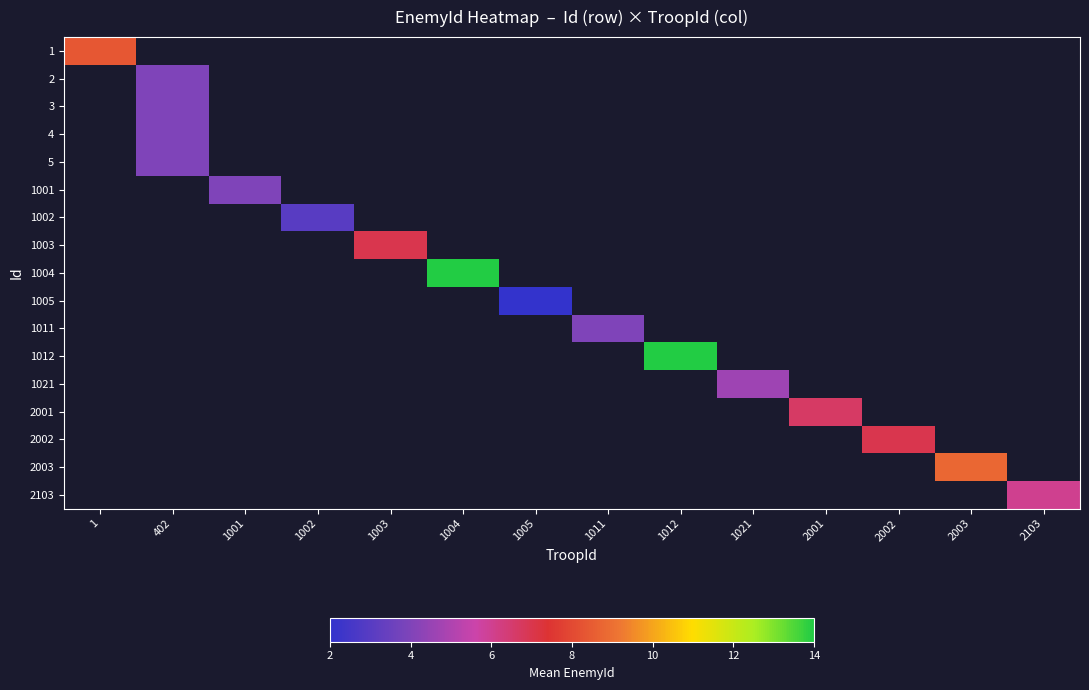

Which series has the largest range (max minus min)?

1